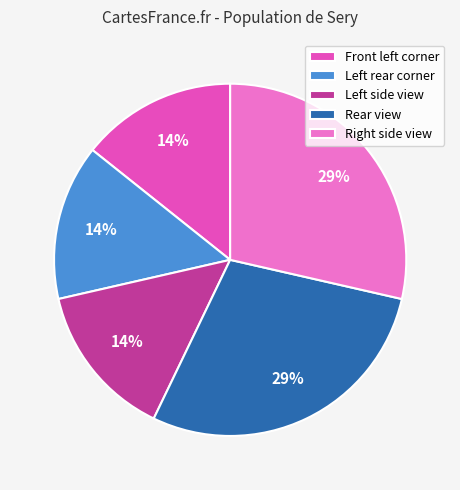

To the nearest percent, what is the average slice percentage?

20%